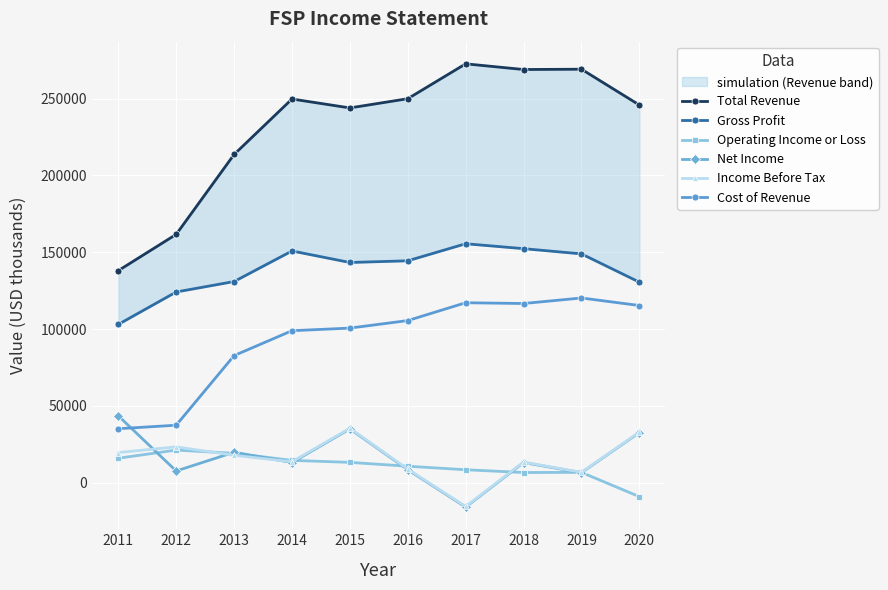

List the labels in order of Cost of Revenue value, largest first.

2019, 2017, 2018, 2020, 2016, 2015, 2014, 2013, 2012, 2011